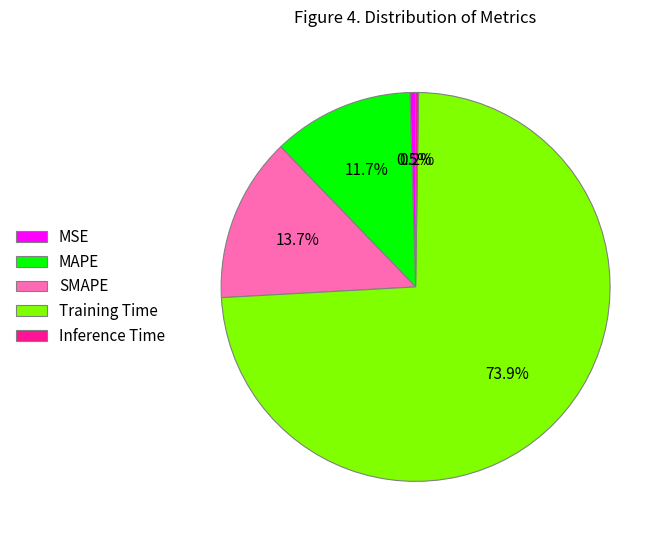

Is it true that MAPE is 12% of the pie?

True